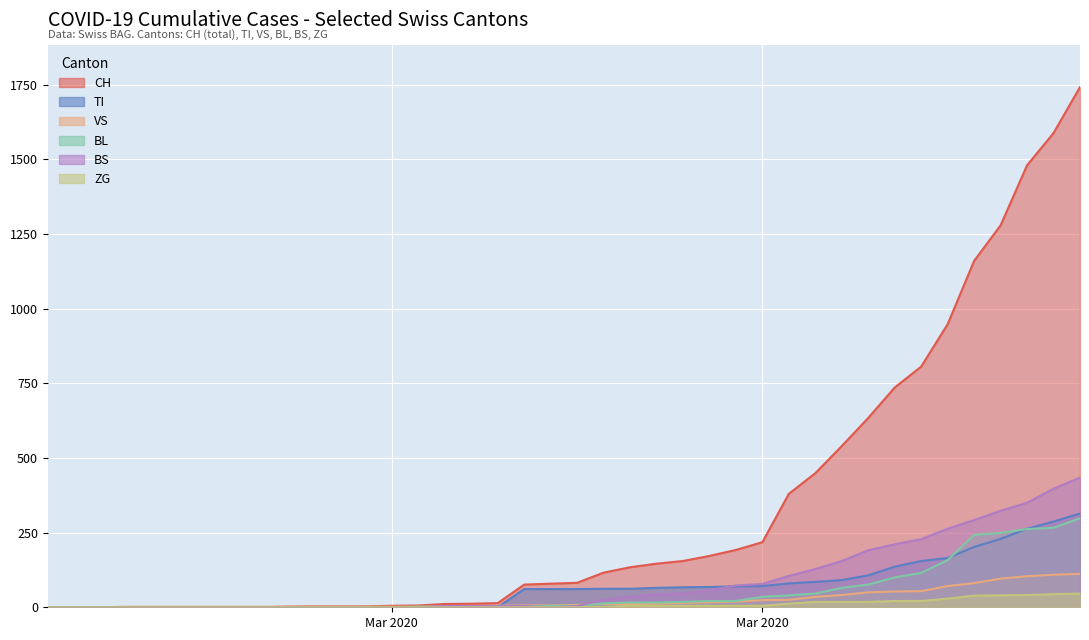

Which series changed the most between 2020-02-26 and 2020-03-13?

CH